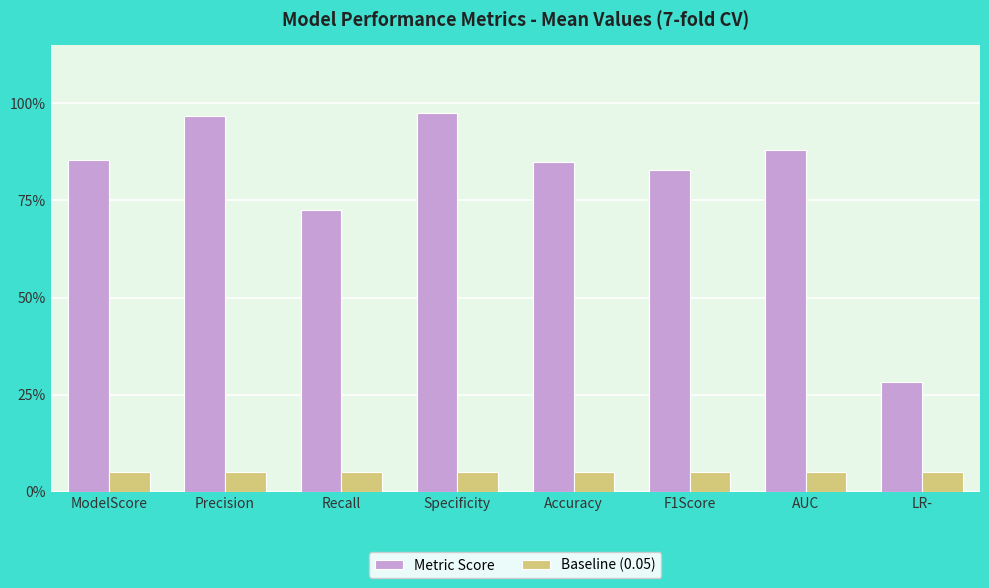

Which series changed the most between Accuracy and LR-?

Metric Score